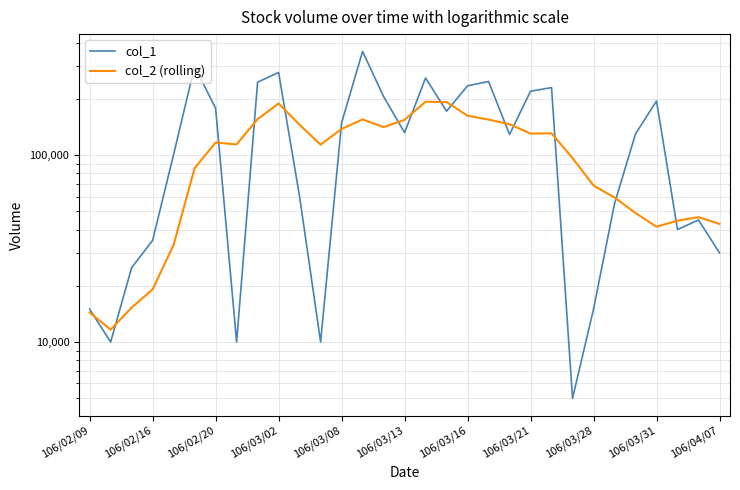

What is the difference between the maximum and second lowest values in the col_1 series?

349000.0